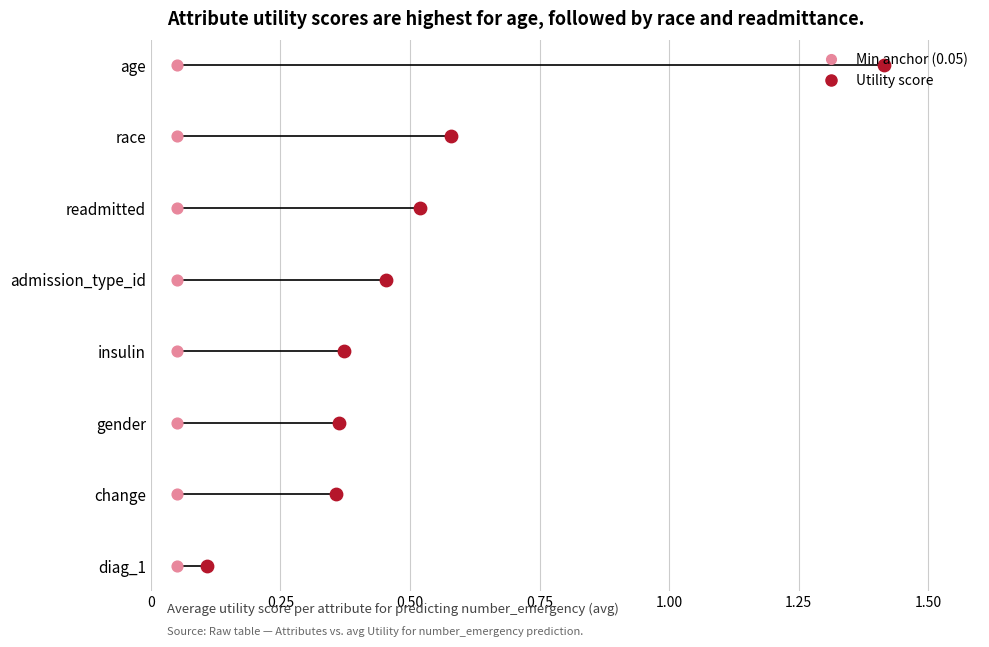

Which series reaches the maximum Y coordinate?

Min anchor